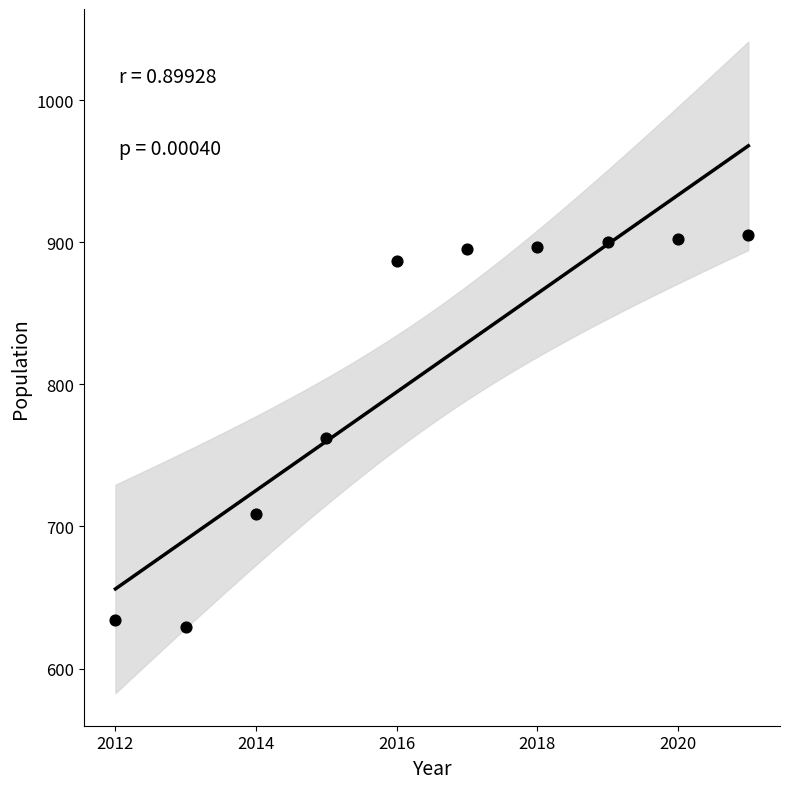

What is the average X value?

2016